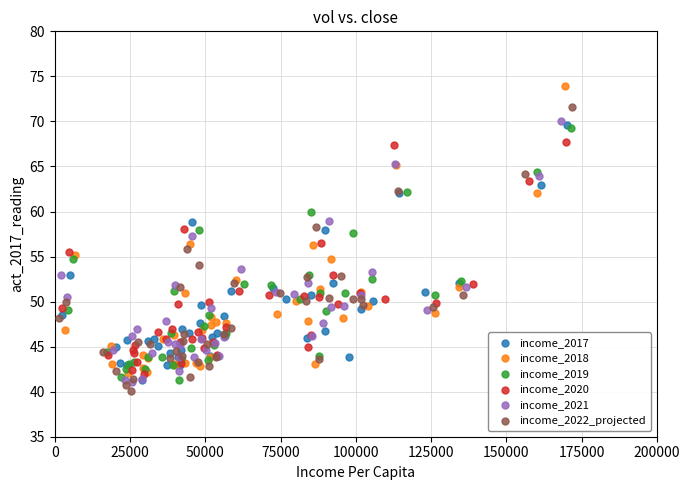

Which series contains the highest Y value?

income_2018